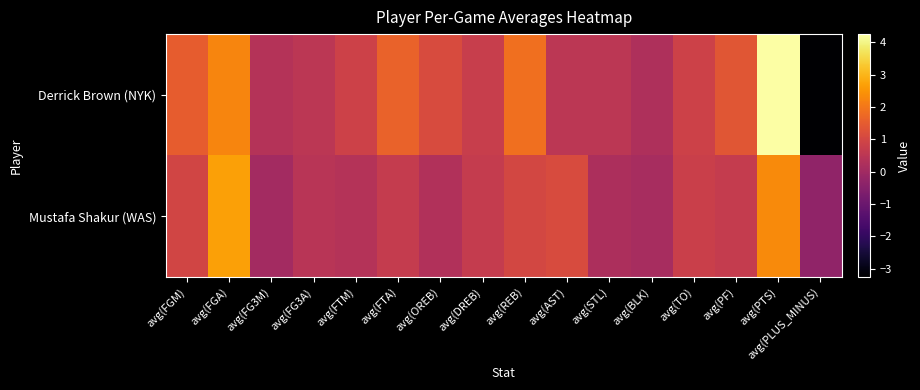

At which category is the sum across all series the highest?

avg(PTS)